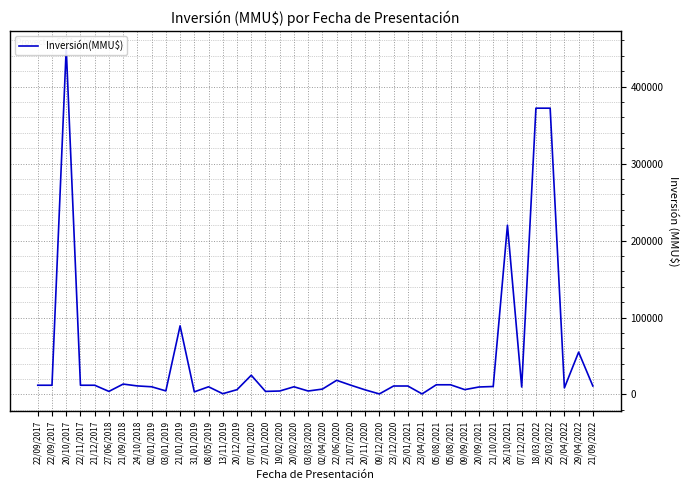

How many values exceed 11000?

17